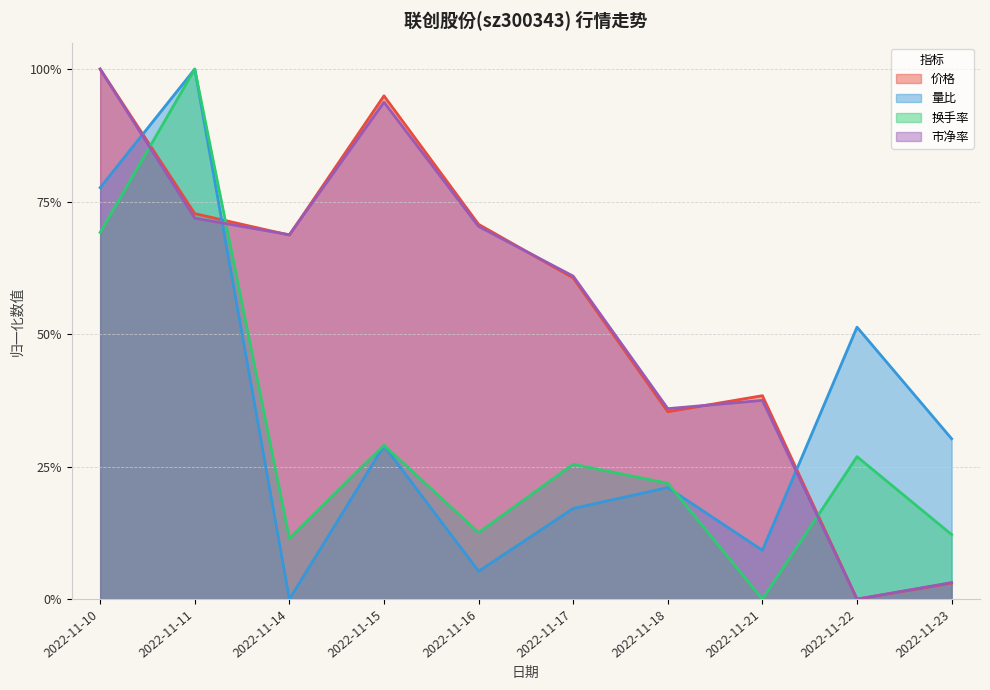

At which category is the sum across all series the highest?

2022-11-10